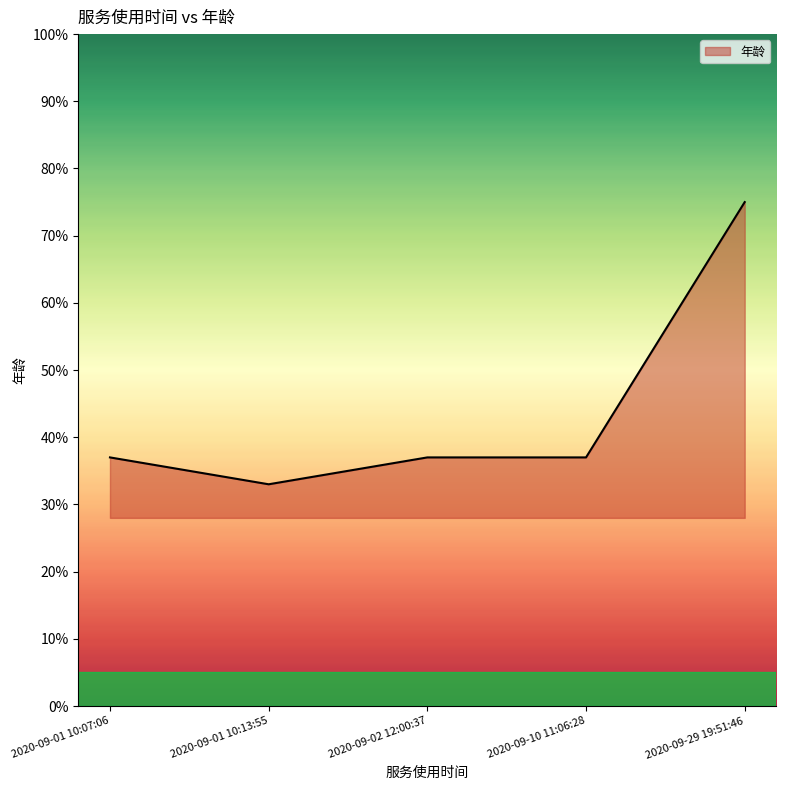

How many lines are shown in the chart?

1